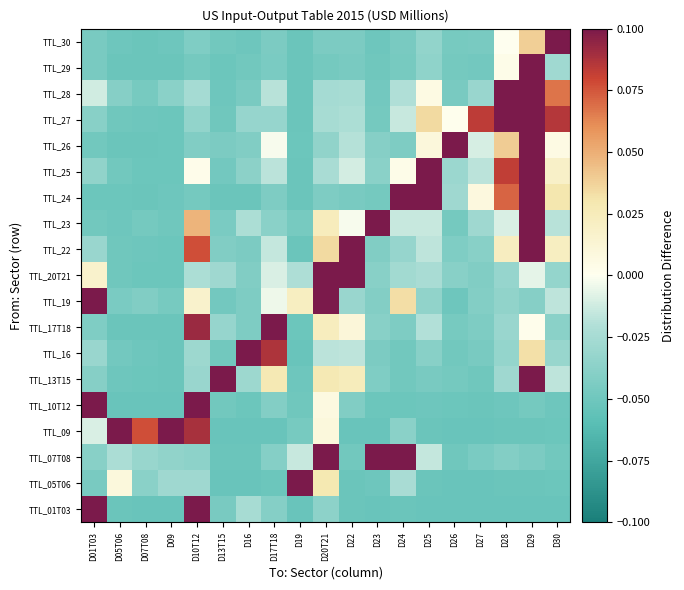

Reading right to left, extract all data points from this chart.

TTL_01T03: D30=-0.1	D29=-0.1	D28=-0.1	D27=-0.1	D26=-0.1	D25=-0.1	D24=-0.1	D23=-0.1	D22=-0.1	D20T21=-0.0	D19=-0.1	D17T18=-0.0	D16=-0.0	D13T15=-0.0	D10T12=0.7	D09=-0.1	D07T08=-0.1	D05T06=-0.1	D01T03=0.2
TTL_05T06: D30=-0.1	D29=-0.1	D28=-0.1	D27=-0.1	D26=-0.1	D25=-0.1	D24=-0.0	D23=-0.1	D22=-0.1	D20T21=0.0	D19=0.7	D17T18=-0.1	D16=-0.1	D13T15=-0.1	D10T12=-0.0	D09=-0.0	D07T08=-0.0	D05T06=0.0	D01T03=-0.0
TTL_07T08: D30=-0.0	D29=-0.0	D28=-0.0	D27=-0.0	D26=-0.0	D25=-0.0	D24=0.4	D23=0.1	D22=-0.0	D20T21=0.1	D19=-0.0	D17T18=-0.0	D16=-0.1	D13T15=-0.1	D10T12=-0.0	D09=-0.0	D07T08=-0.0	D05T06=-0.0	D01T03=-0.0
TTL_09: D30=-0.1	D29=-0.1	D28=-0.1	D27=-0.1	D26=-0.1	D25=-0.1	D24=-0.0	D23=-0.1	D22=-0.1	D20T21=0.0	D19=-0.0	D17T18=-0.1	D16=-0.1	D13T15=-0.1	D10T12=0.1	D09=0.2	D07T08=0.1	D05T06=0.3	D01T03=-0.0
TTL_10T12: D30=-0.1	D29=-0.0	D28=-0.1	D27=-0.1	D26=-0.1	D25=-0.1	D24=-0.1	D23=-0.1	D22=-0.0	D20T21=0.0	D19=-0.0	D17T18=-0.0	D16=-0.1	D13T15=-0.0	D10T12=0.6	D09=-0.1	D07T08=-0.1	D05T06=-0.1	D01T03=0.2
TTL_13T15: D30=-0.0	D29=0.1	D28=-0.0	D27=-0.0	D26=-0.0	D25=-0.0	D24=-0.0	D23=-0.0	D22=0.0	D20T21=0.0	D19=-0.1	D17T18=0.0	D16=-0.0	D13T15=0.4	D10T12=-0.0	D09=-0.1	D07T08=-0.1	D05T06=-0.1	D01T03=-0.0
TTL_16: D30=-0.0	D29=0.0	D28=-0.0	D27=-0.0	D26=-0.0	D25=-0.0	D24=-0.0	D23=-0.0	D22=-0.0	D20T21=-0.0	D19=-0.1	D17T18=0.1	D16=0.5	D13T15=-0.0	D10T12=-0.0	D09=-0.1	D07T08=-0.1	D05T06=-0.0	D01T03=-0.0
TTL_17T18: D30=-0.0	D29=0.0	D28=-0.0	D27=-0.0	D26=-0.0	D25=-0.0	D24=-0.0	D23=-0.0	D22=0.0	D20T21=0.0	D19=-0.1	D17T18=0.5	D16=-0.0	D13T15=-0.0	D10T12=0.1	D09=-0.1	D07T08=-0.1	D05T06=-0.1	D01T03=-0.0
TTL_19: D30=-0.0	D29=-0.0	D28=-0.0	D27=-0.0	D26=-0.1	D25=-0.0	D24=0.0	D23=-0.0	D22=-0.0	D20T21=0.3	D19=0.0	D17T18=-0.0	D16=-0.0	D13T15=-0.0	D10T12=0.0	D09=-0.0	D07T08=-0.0	D05T06=-0.0	D01T03=0.1
TTL_20T21: D30=-0.0	D29=-0.0	D28=-0.0	D27=-0.0	D26=-0.0	D25=-0.0	D24=-0.0	D23=-0.0	D22=0.1	D20T21=0.4	D19=-0.0	D17T18=-0.0	D16=-0.0	D13T15=-0.0	D10T12=-0.0	D09=-0.1	D07T08=-0.1	D05T06=-0.0	D01T03=0.0
TTL_22: D30=0.0	D29=0.2	D28=0.0	D27=-0.0	D26=-0.0	D25=-0.0	D24=-0.0	D23=-0.0	D22=0.1	D20T21=0.0	D19=-0.1	D17T18=-0.0	D16=-0.0	D13T15=-0.0	D10T12=0.1	D09=-0.1	D07T08=-0.1	D05T06=-0.0	D01T03=-0.0
TTL_23: D30=-0.0	D29=0.1	D28=-0.0	D27=-0.0	D26=-0.0	D25=-0.0	D24=-0.0	D23=0.3	D22=-0.0	D20T21=0.0	D19=-0.0	D17T18=-0.0	D16=-0.0	D13T15=-0.0	D10T12=0.0	D09=-0.0	D07T08=-0.0	D05T06=-0.1	D01T03=-0.0
TTL_24: D30=0.0	D29=0.1	D28=0.1	D27=0.0	D26=-0.0	D25=0.2	D24=0.2	D23=-0.0	D22=-0.0	D20T21=-0.0	D19=-0.1	D17T18=-0.0	D16=-0.1	D13T15=-0.1	D10T12=-0.0	D09=-0.1	D07T08=-0.1	D05T06=-0.1	D01T03=-0.1
TTL_25: D30=0.0	D29=0.2	D28=0.1	D27=-0.0	D26=-0.0	D25=0.2	D24=0.0	D23=-0.0	D22=-0.0	D20T21=-0.0	D19=-0.1	D17T18=-0.0	D16=-0.0	D13T15=-0.0	D10T12=0.0	D09=-0.1	D07T08=-0.1	D05T06=-0.0	D01T03=-0.0
TTL_26: D30=0.0	D29=0.2	D28=0.0	D27=-0.0	D26=0.2	D25=0.0	D24=-0.0	D23=-0.0	D22=-0.0	D20T21=-0.0	D19=-0.1	D17T18=-0.0	D16=-0.0	D13T15=-0.0	D10T12=-0.0	D09=-0.1	D07T08=-0.1	D05T06=-0.1	D01T03=-0.0
TTL_27: D30=0.1	D29=0.1	D28=0.2	D27=0.1	D26=0.0	D25=0.0	D24=-0.0	D23=-0.0	D22=-0.0	D20T21=-0.0	D19=-0.1	D17T18=-0.0	D16=-0.0	D13T15=-0.0	D10T12=-0.0	D09=-0.1	D07T08=-0.1	D05T06=-0.0	D01T03=-0.0
TTL_28: D30=0.1	D29=0.2	D28=0.2	D27=-0.0	D26=-0.0	D25=0.0	D24=-0.0	D23=-0.0	D22=-0.0	D20T21=-0.0	D19=-0.1	D17T18=-0.0	D16=-0.0	D13T15=-0.1	D10T12=-0.0	D09=-0.0	D07T08=-0.0	D05T06=-0.0	D01T03=-0.0
TTL_29: D30=-0.0	D29=0.8	D28=0.0	D27=-0.0	D26=-0.0	D25=-0.0	D24=-0.0	D23=-0.0	D22=-0.0	D20T21=-0.0	D19=-0.1	D17T18=-0.0	D16=-0.0	D13T15=-0.1	D10T12=-0.0	D09=-0.1	D07T08=-0.1	D05T06=-0.1	D01T03=-0.0
TTL_30: D30=0.7	D29=0.0	D28=0.0	D27=-0.0	D26=-0.0	D25=-0.0	D24=-0.0	D23=-0.1	D22=-0.0	D20T21=-0.0	D19=-0.1	D17T18=-0.0	D16=-0.1	D13T15=-0.0	D10T12=-0.0	D09=-0.1	D07T08=-0.1	D05T06=-0.1	D01T03=-0.0